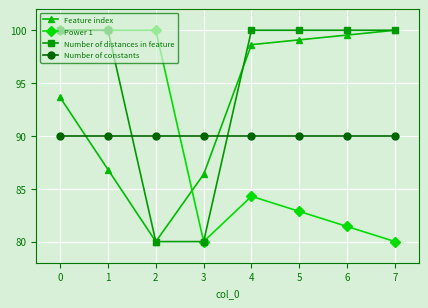

How many intersections are there between Number of distances in feature and Number of constants?

2